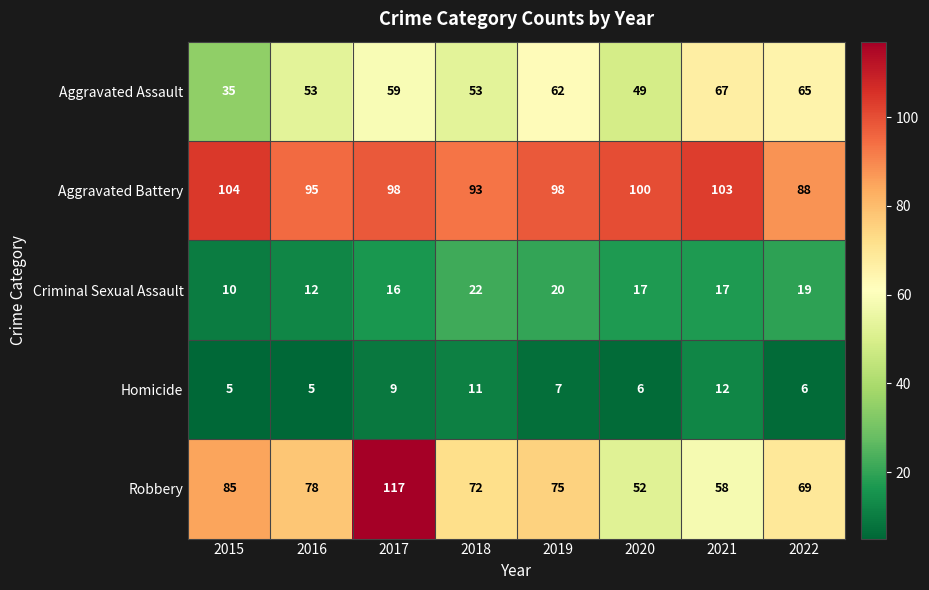

What is the difference between the highest and lowest values at 2017?

108